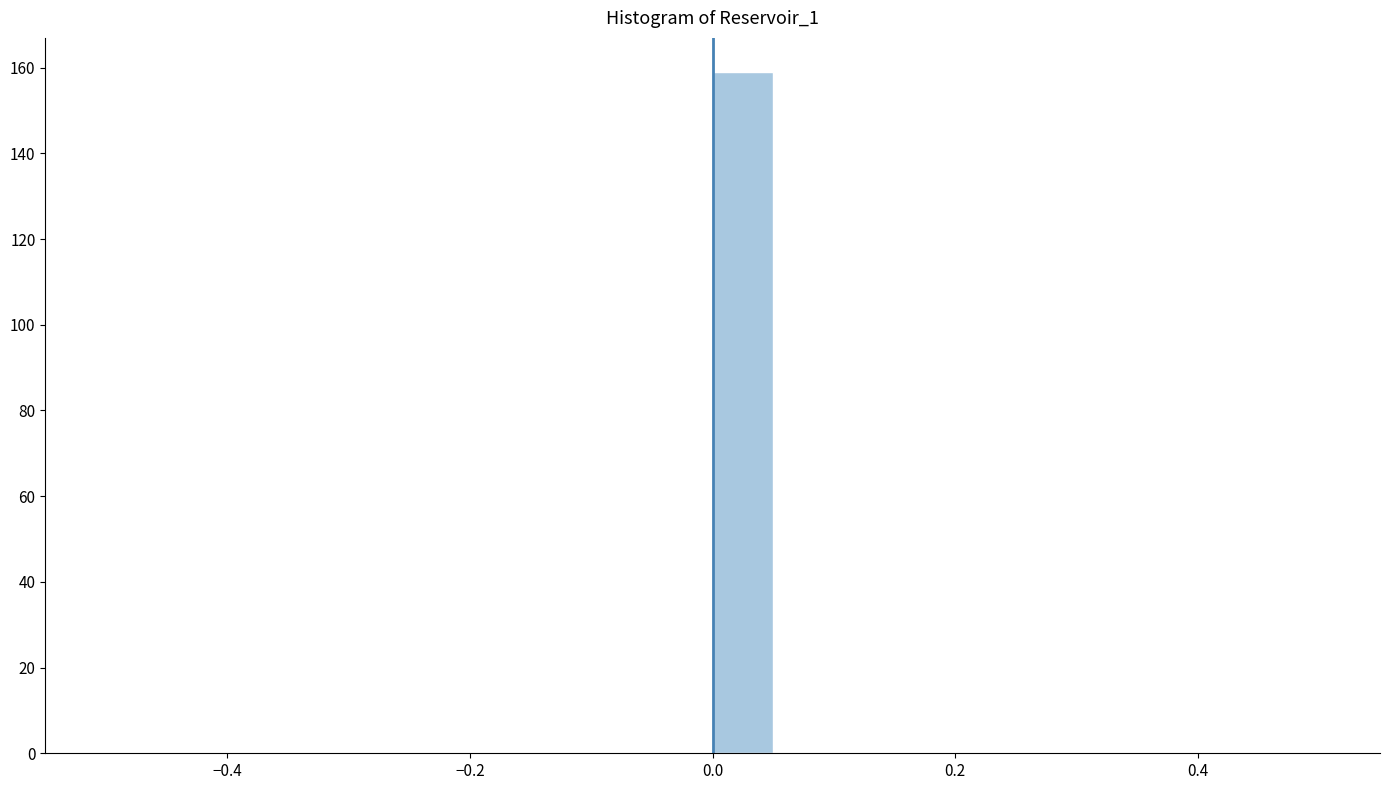

Read against the x-axis, roughly where is the centre of the tallest bar?

0.02